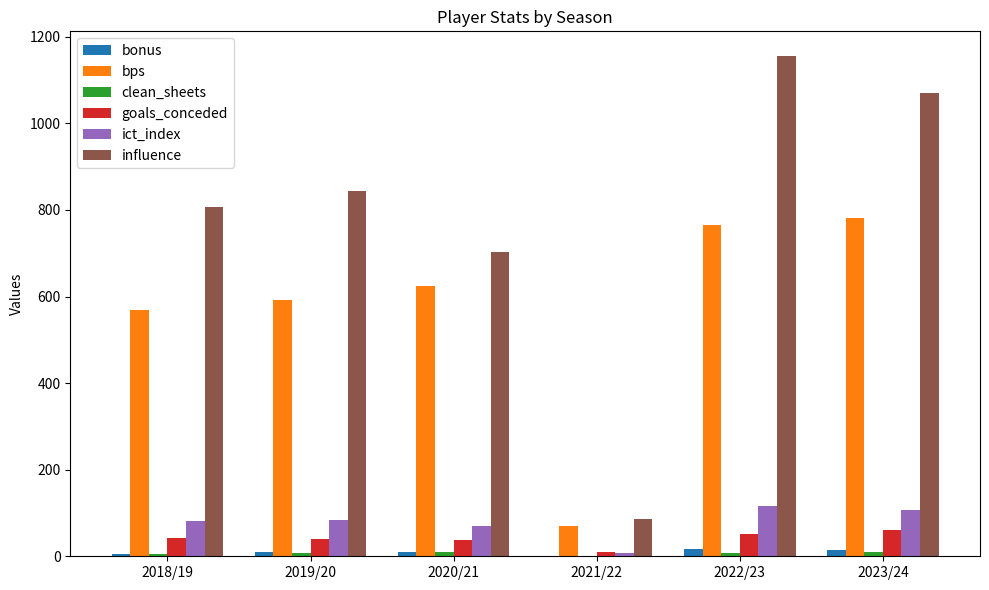

What is the total value across all series at 2022/23?

2113.4